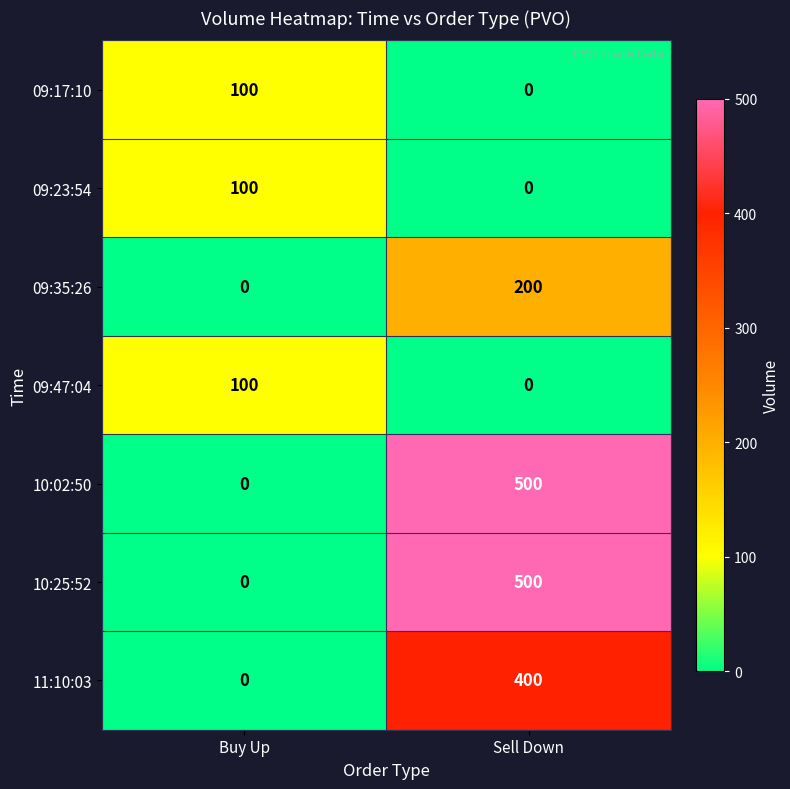

What is the difference between the highest and lowest values at Sell Down?

500